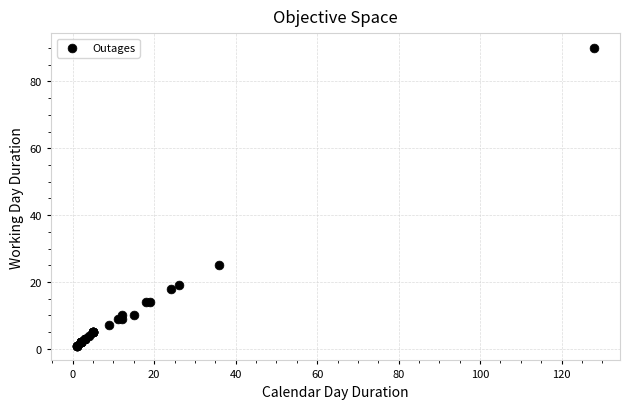

What Y value in the scatter plot is closest to 45?

25